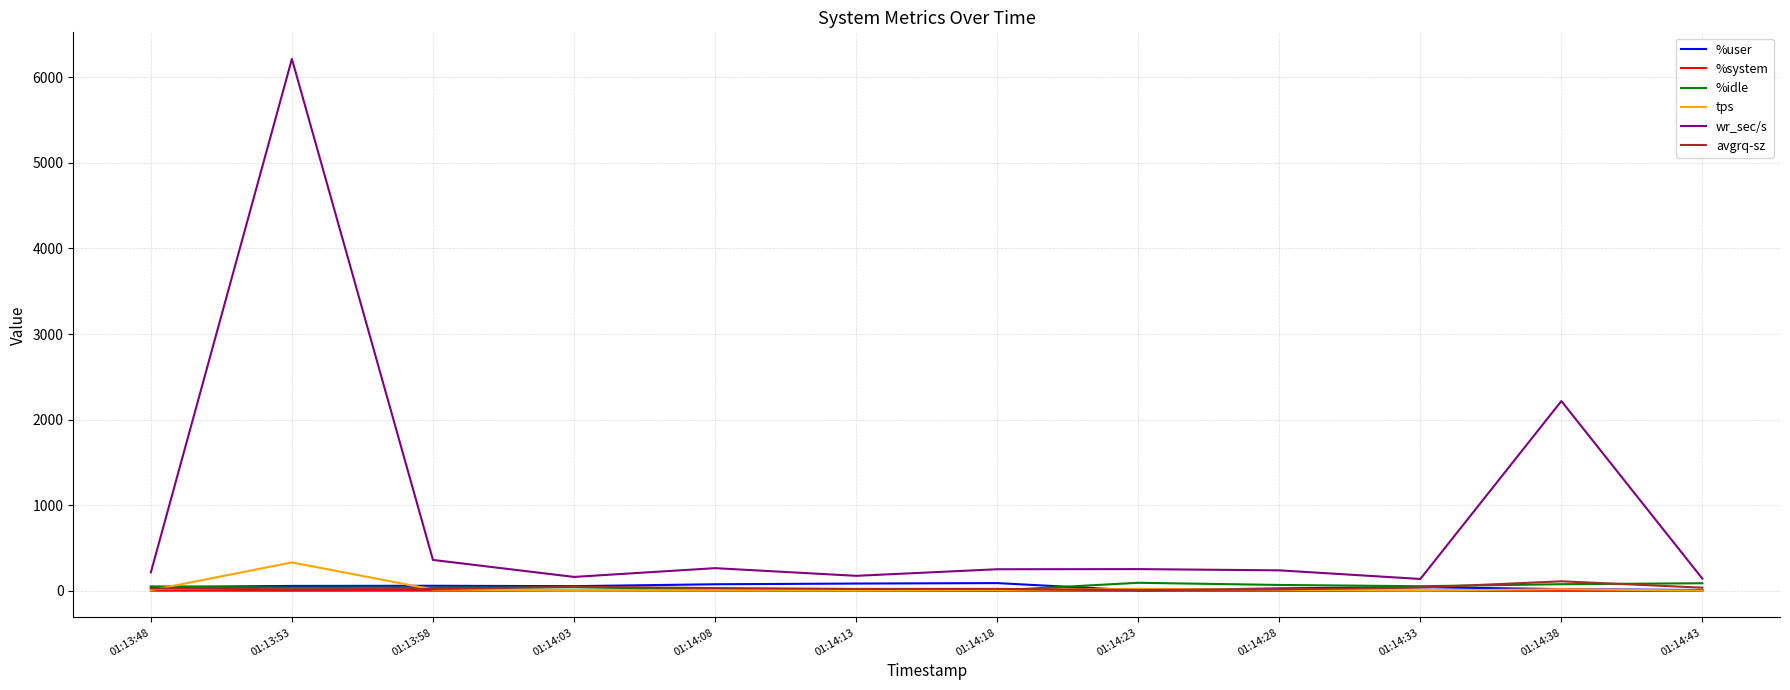

Which category has the highest value in the avgrq-sz series?

01:14:38